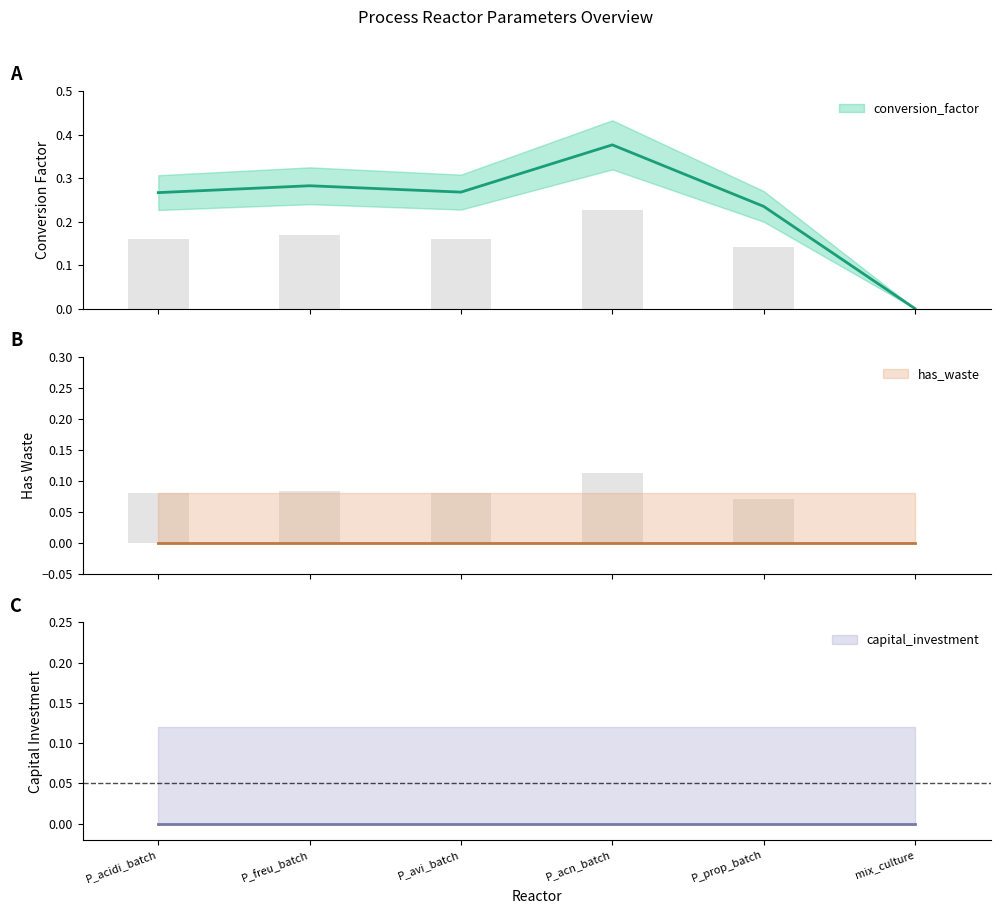

Which series changed the most between P_prop_batch and mix_culture?

conversion_factor